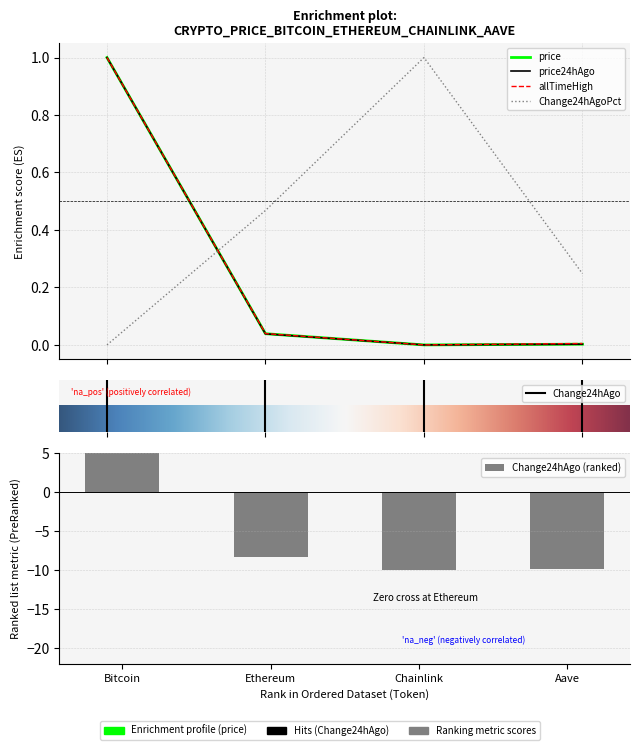

Rank the categories by allTimeHigh value from highest to lowest.

Bitcoin, Ethereum, Aave, Chainlink